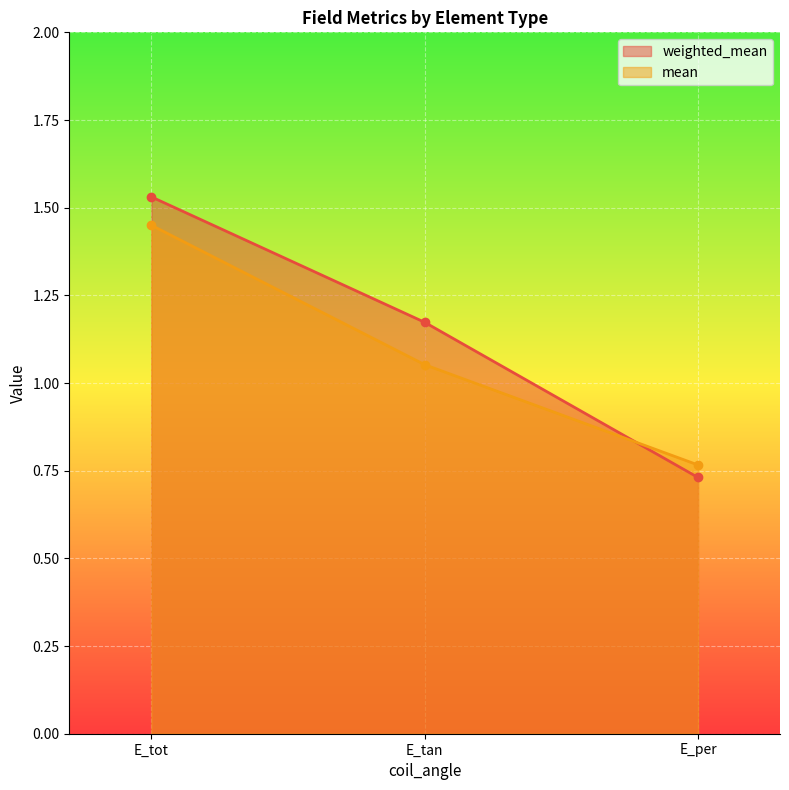

What are all the series names shown in the legend?

weighted_mean, mean